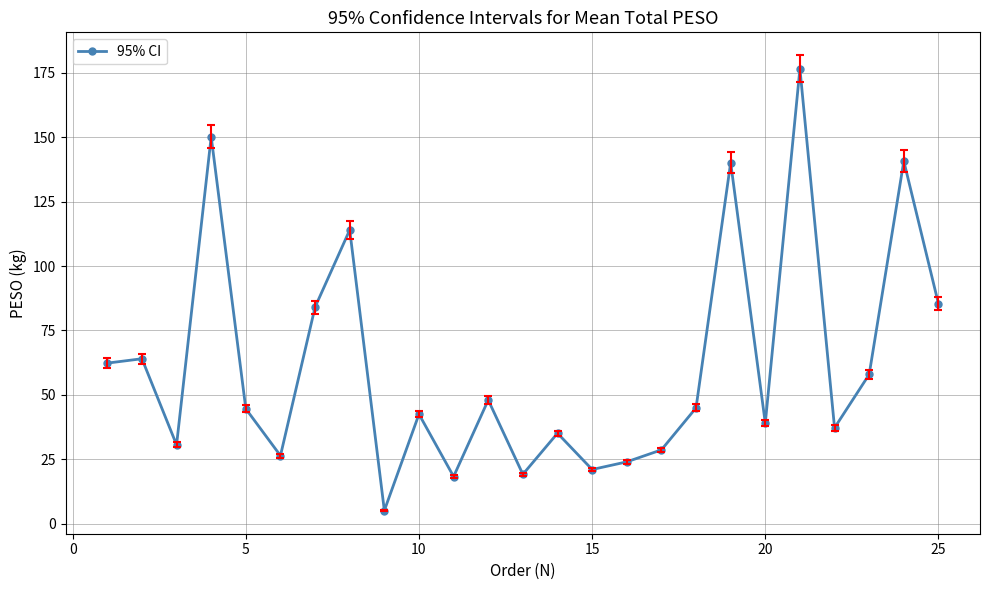

What is the difference between the maximum and minimum values?

171.5